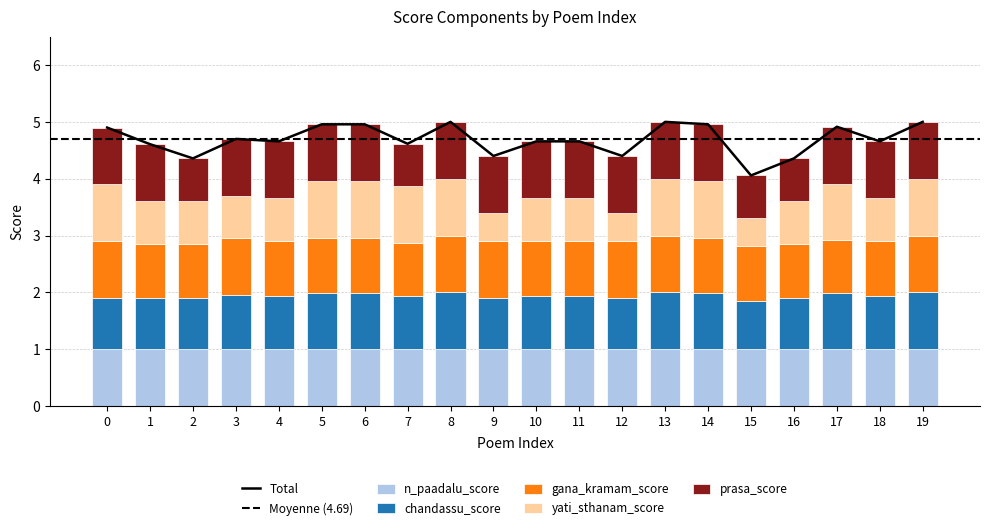

True or false: yati_sthanam_score has a value of 0.4 at 11.

False